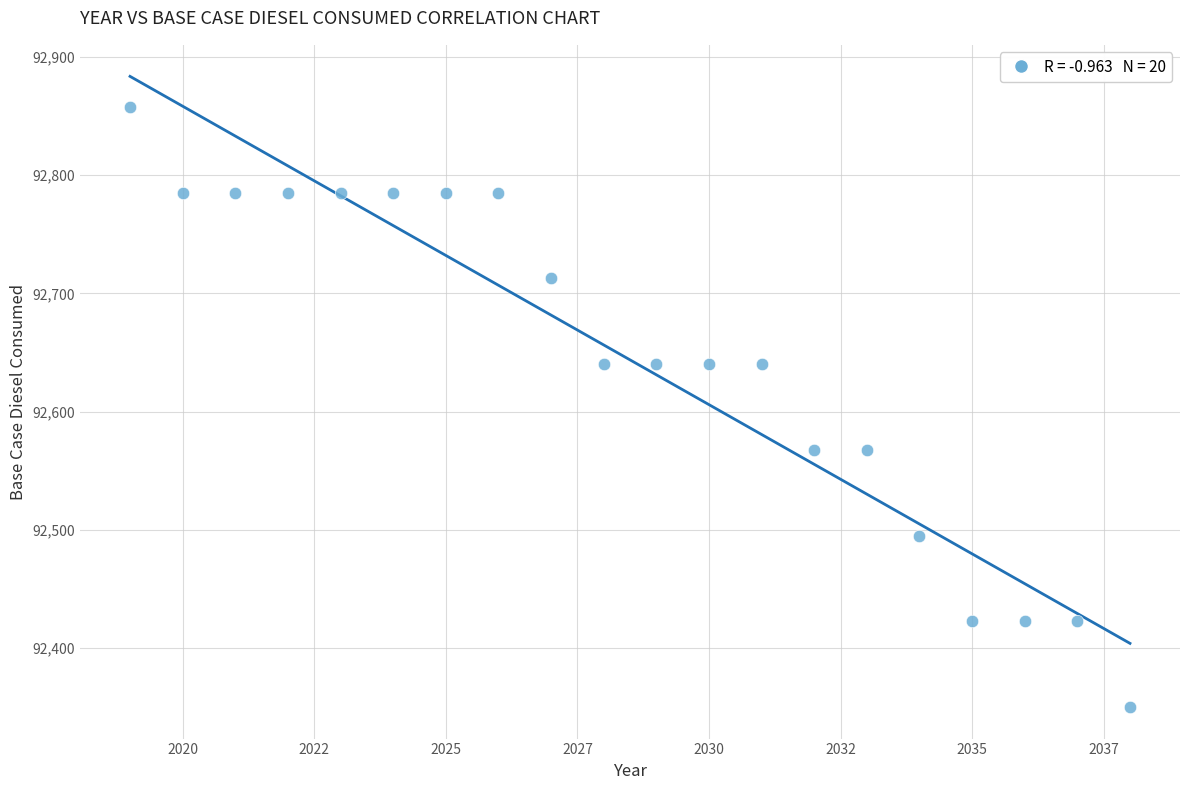

What is the range of Y values (max minus min)?

507.4